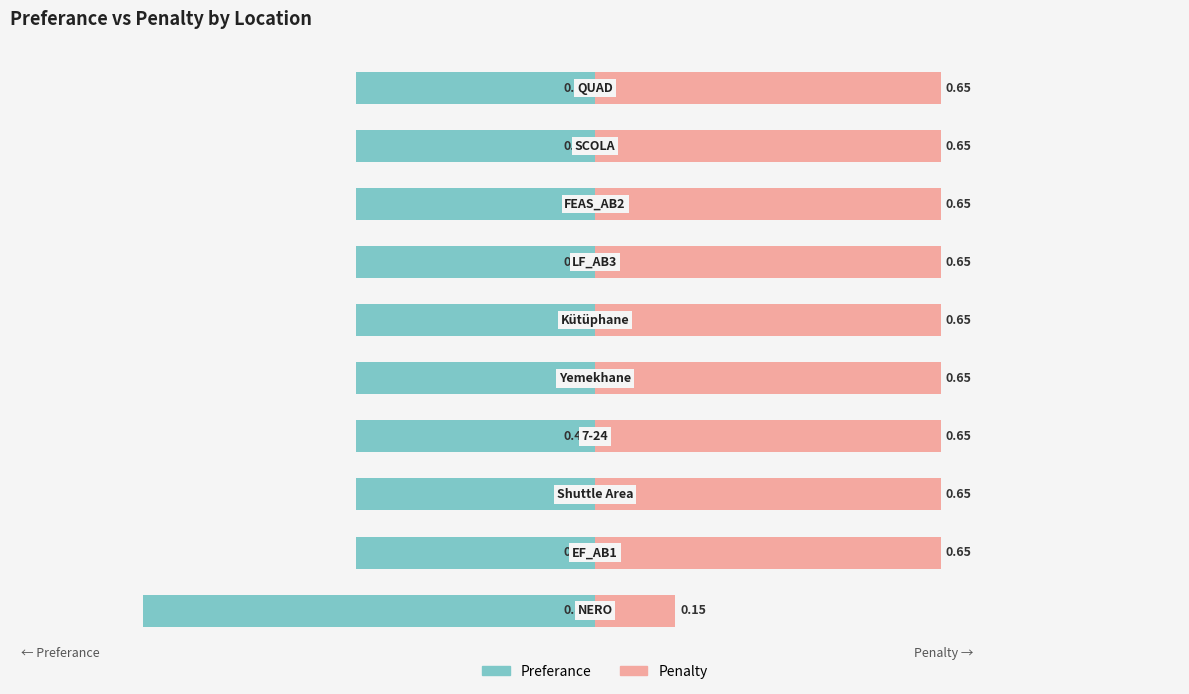

The Penalty series shows 0.1 at 0. True or false?

False